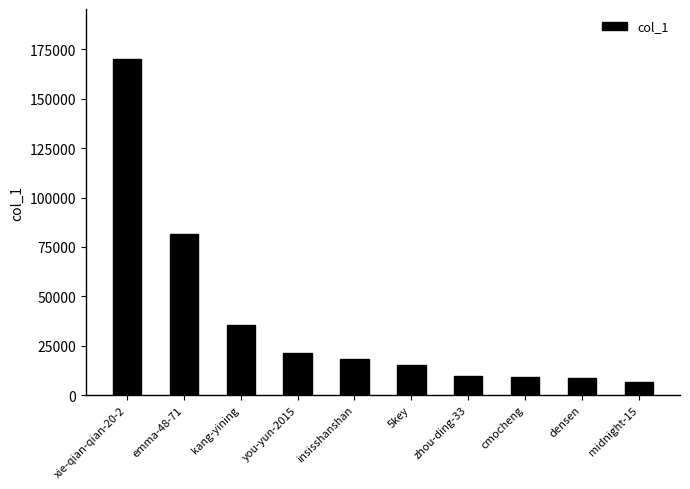

Which label corresponds to the largest value in the chart?

xie-qian-qian-20-2